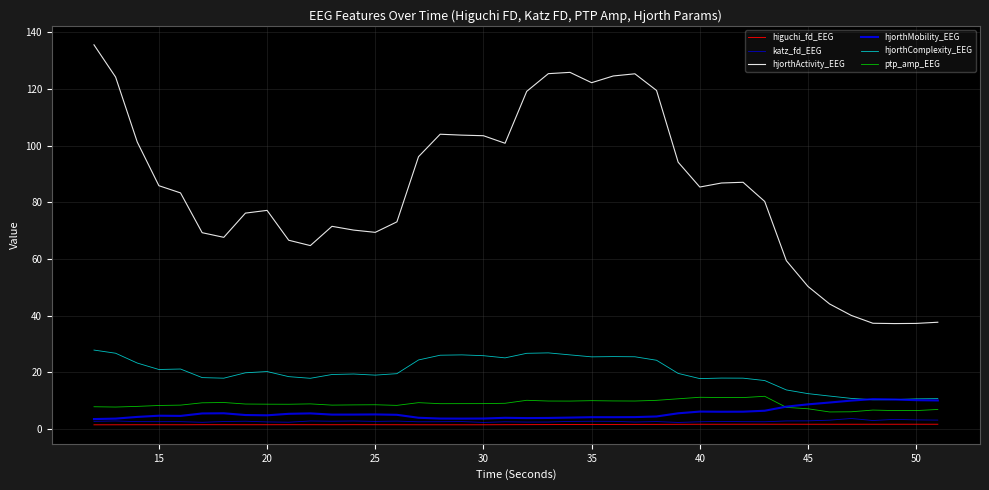

Which series has the widest spread of values?

hjorthActivity_EEG